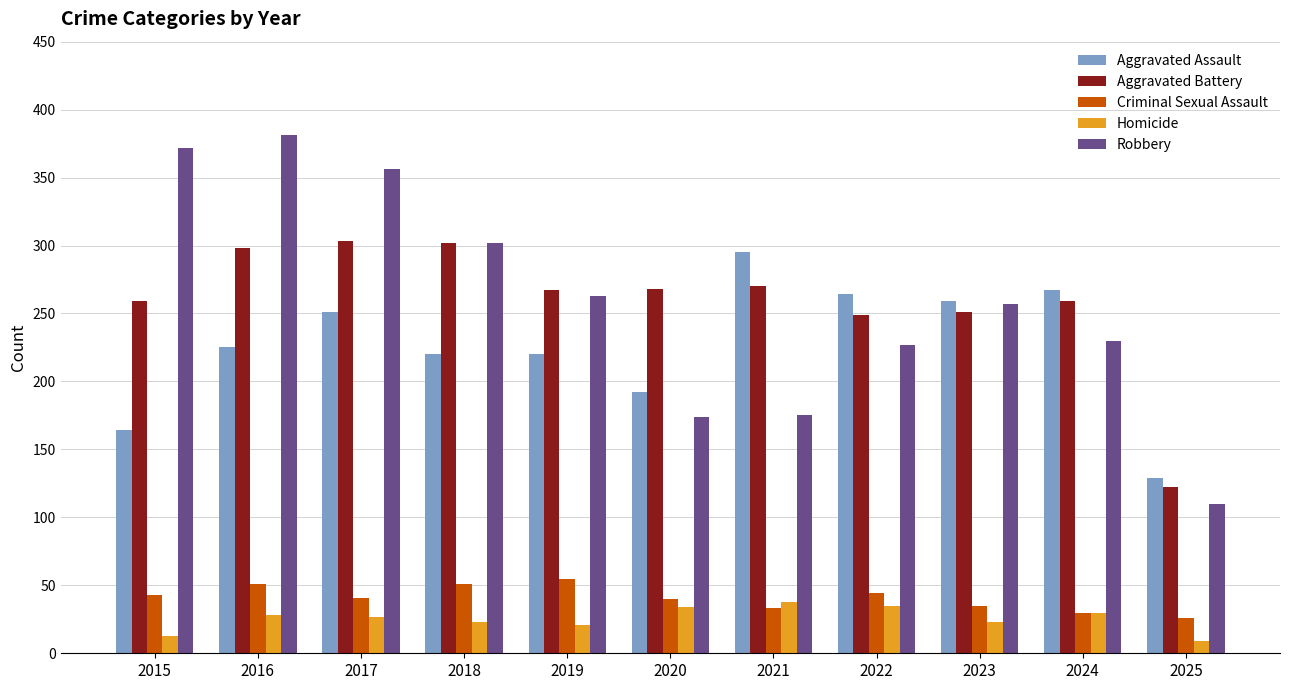

What is the difference between the Criminal Sexual Assault values at 2021 and 2018?

18